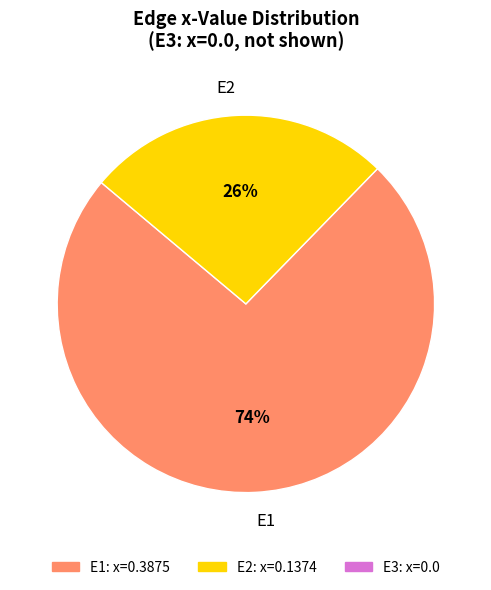

How many segments does this pie chart have?

2